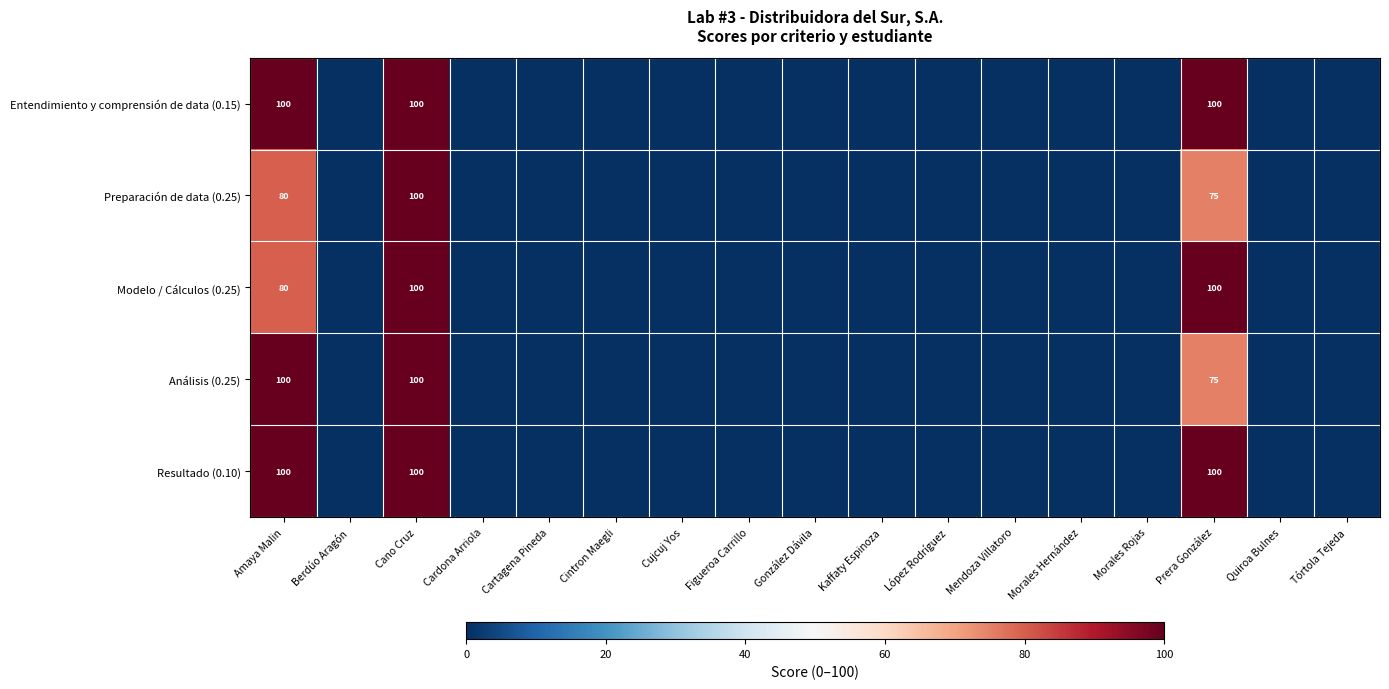

Which has a higher value, Cano Cruz or Berdúo Aragón?

Cano Cruz